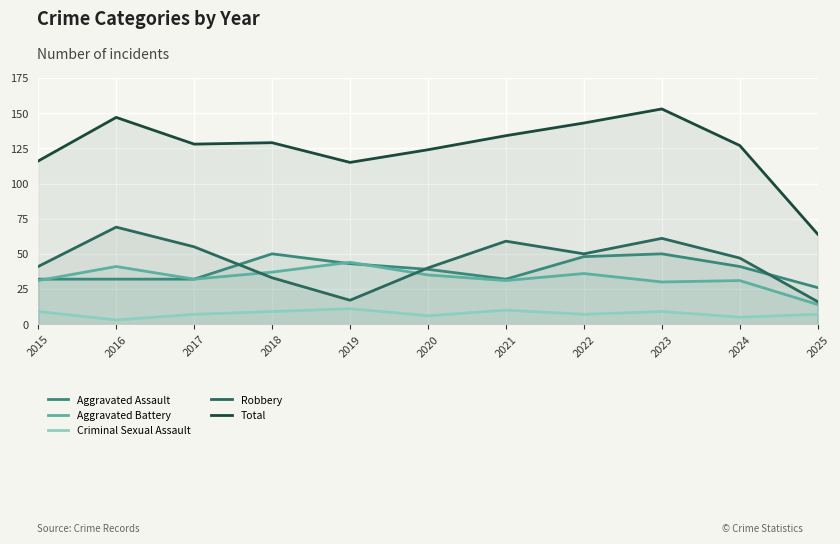

Reading right to left, list all the values displayed in this chart.

Aggravated Assault: 26	41	50	48	32	39	43	50	32	32	32
Aggravated Battery: 14	31	30	36	31	35	44	37	32	41	31
Criminal Sexual Assault: 7	5	9	7	10	6	11	9	7	3	9
Robbery: 16	47	61	50	59	40	17	33	55	69	41
Total: 64	127	153	143	134	124	115	129	128	147	116